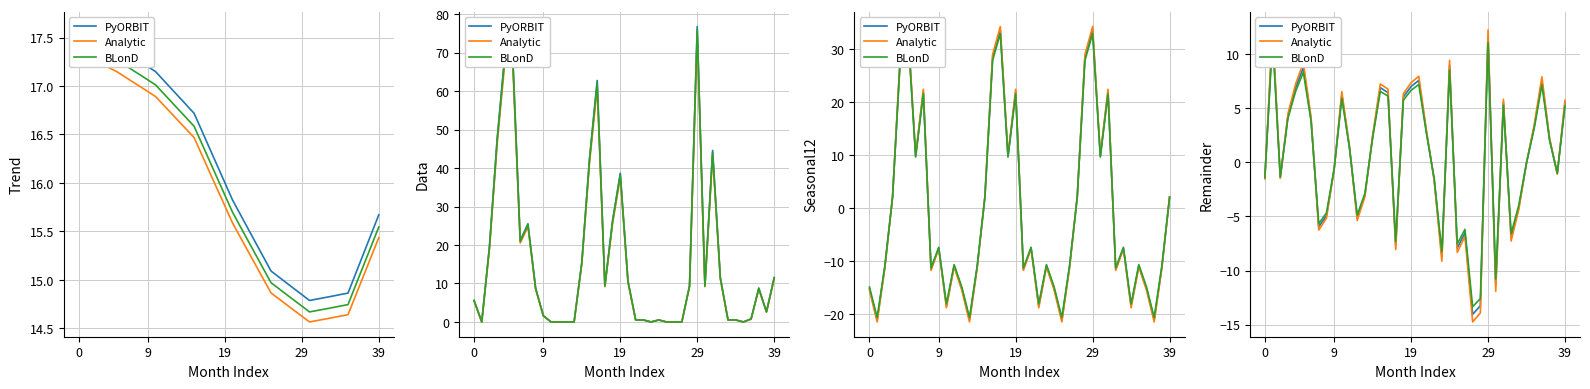

What is the difference between the maximum and minimum values in the PyORBIT series?

26.0